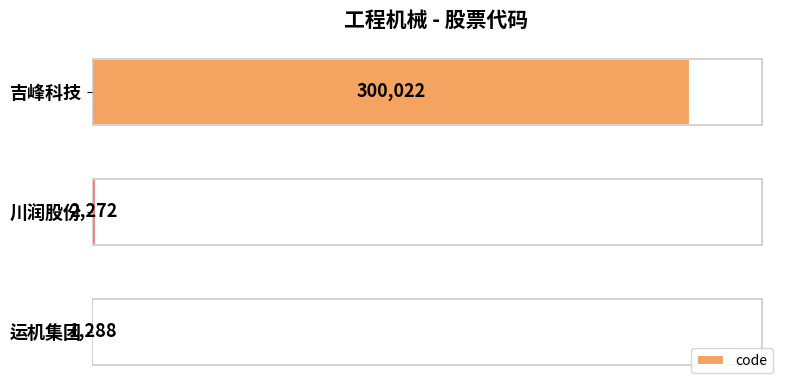

Are the bars horizontal?

Yes